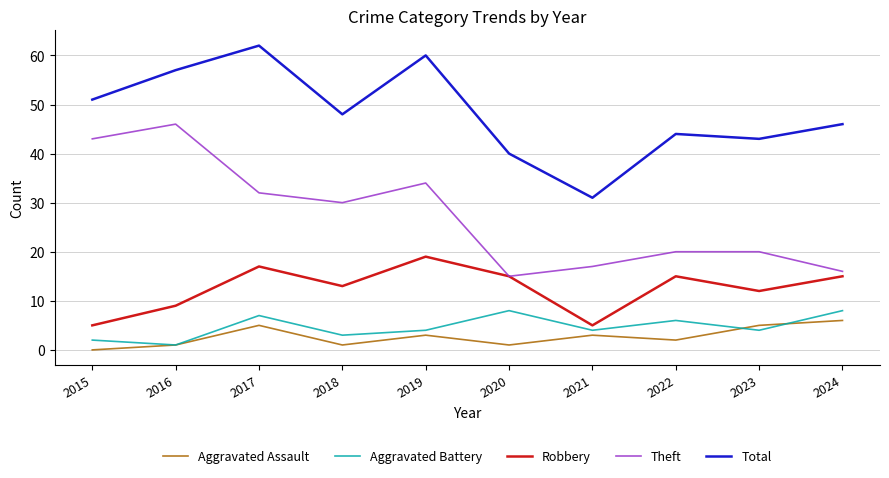

Which series has the largest total across all categories?

Total